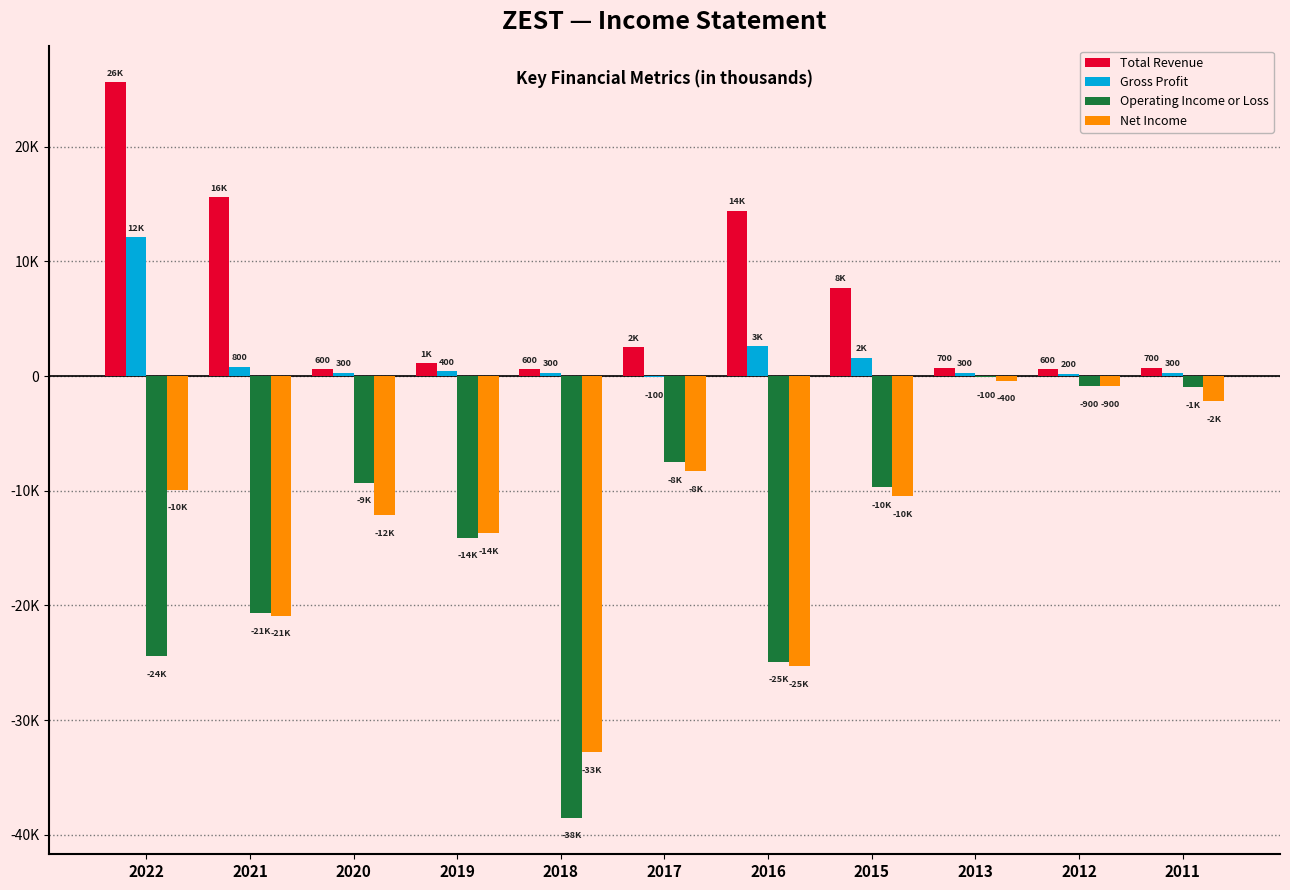

What is the total value across all series at 2022?

3400